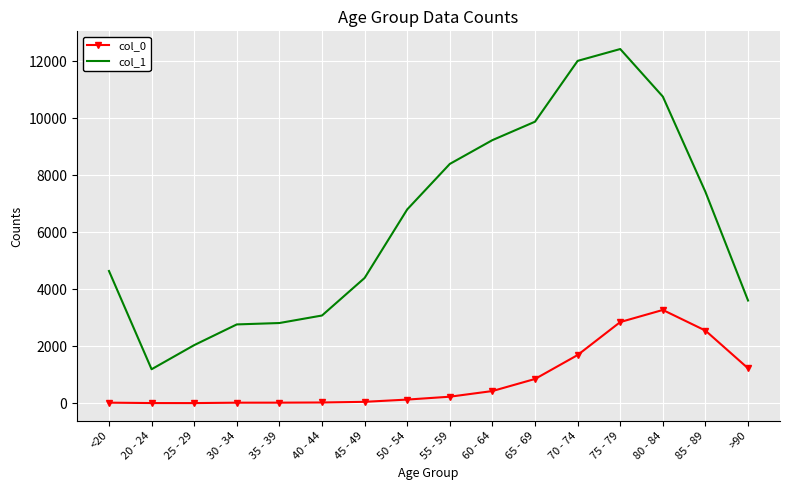

Which series has the largest range (max minus min)?

col_1